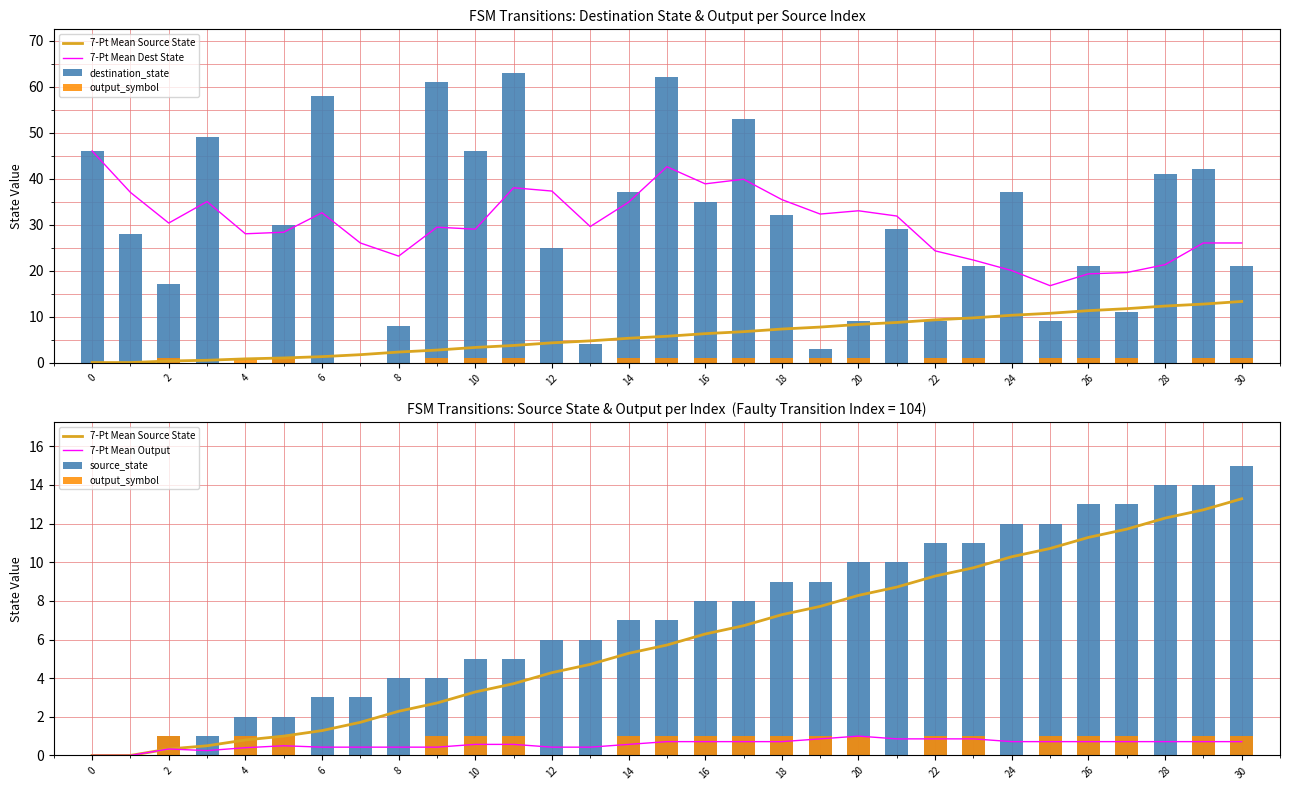

How many bars are there in total?

186